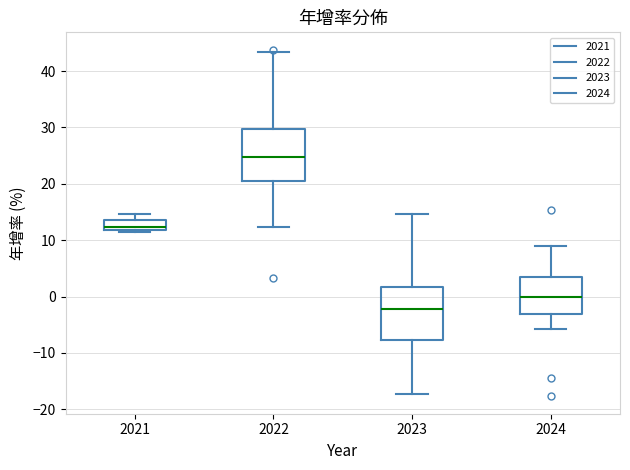

Which box has the lowest median line?

2023